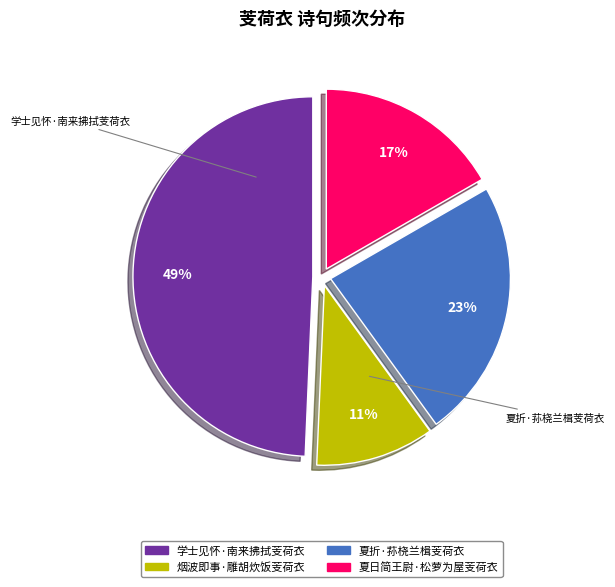

The 夏日简王尉·松萝为屋芰荷衣 slice represents 17% of the pie. True or false?

True